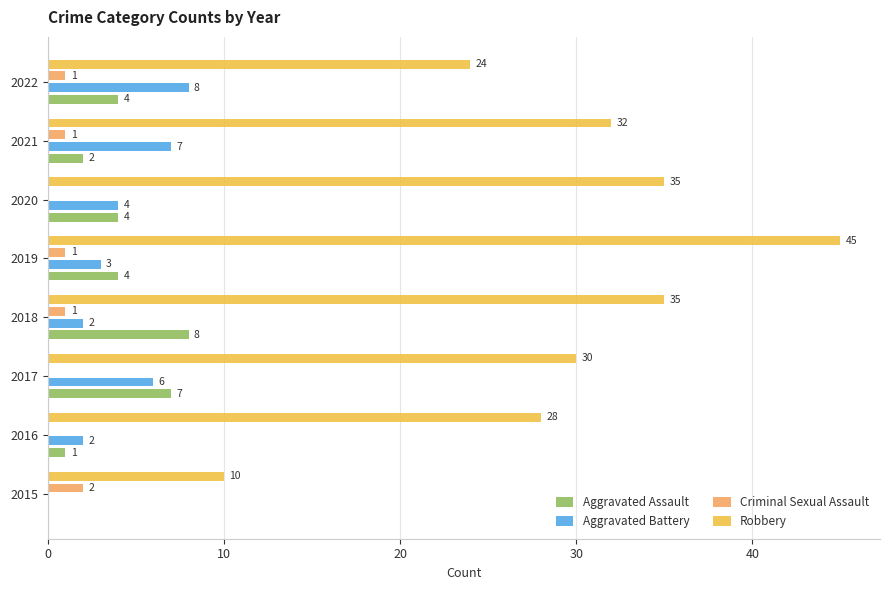

Count the number of data series in this chart.

4